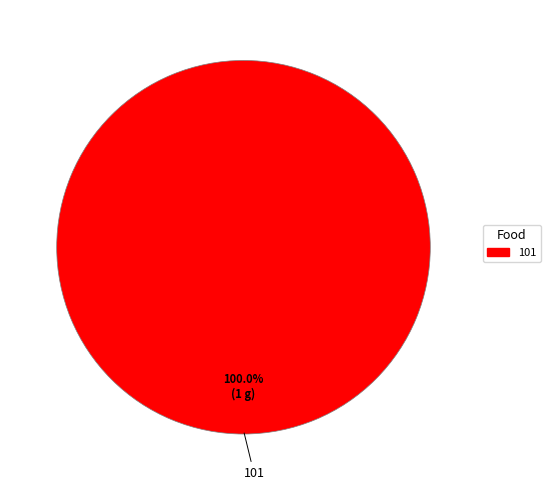

Rank the categories by value from lowest to highest.

101